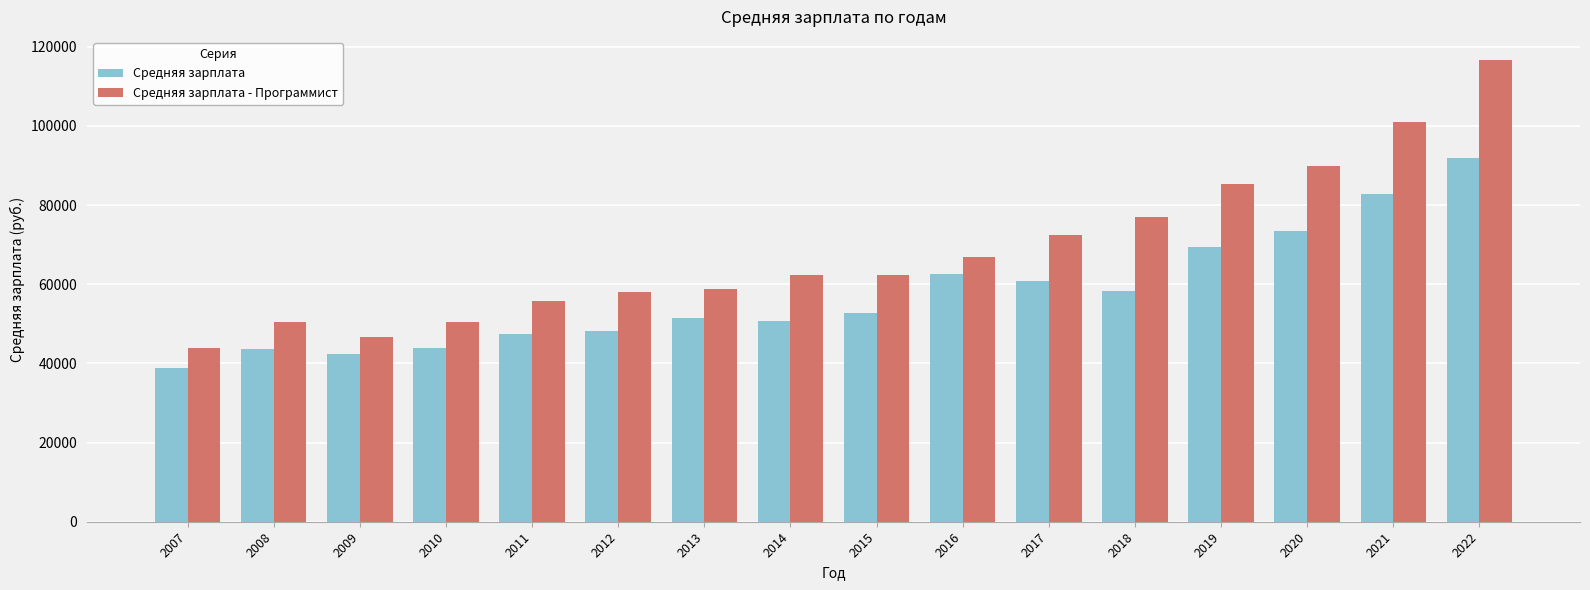

Which series changed the most between 2011 and 2019?

Средняя зарплата - Программист